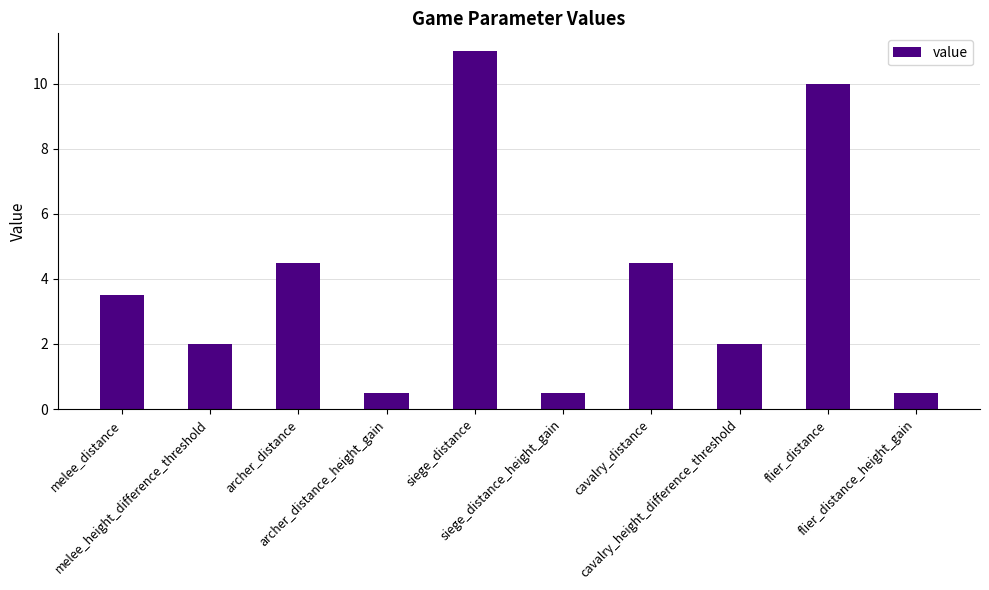

What is the sum of all values?

39.0